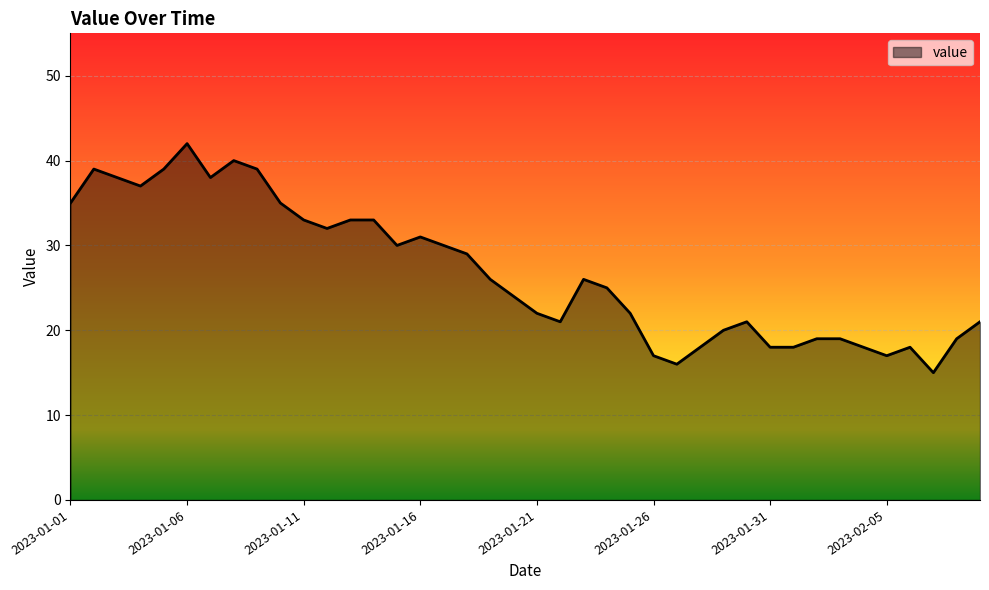

What is the minimum value shown in the chart?

15